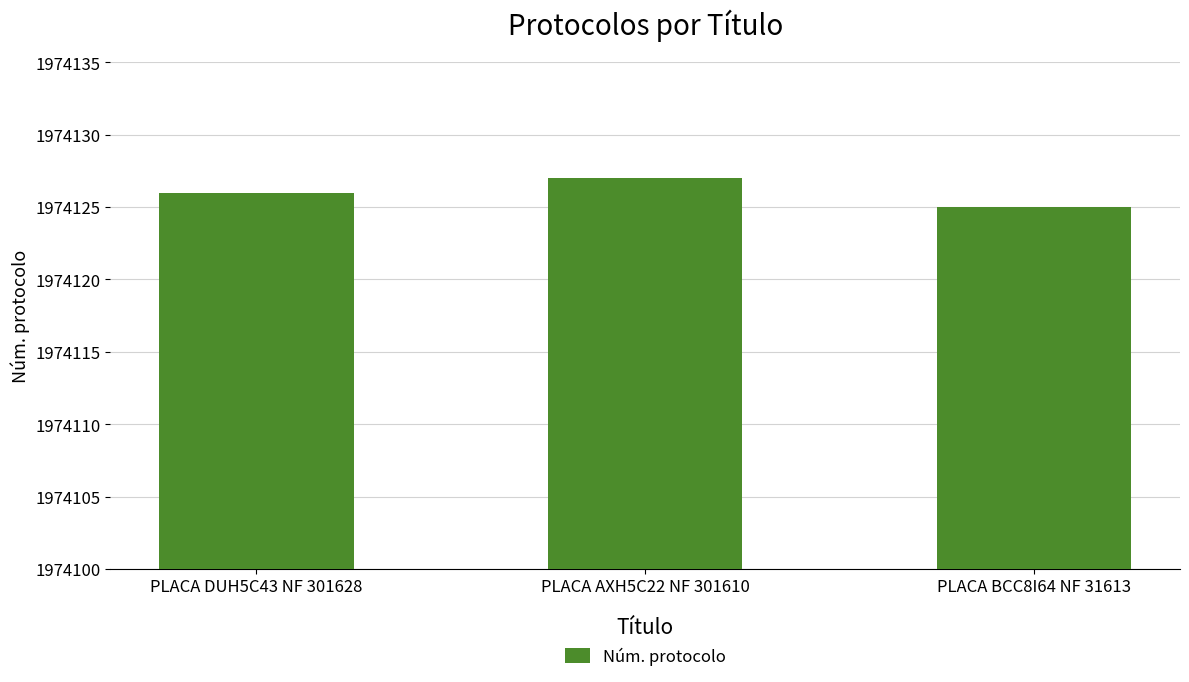

Does the chart contain any negative values?

No